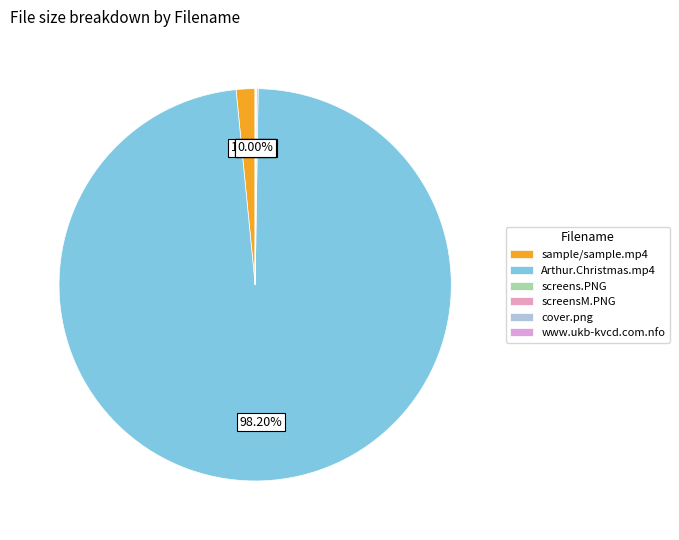

How many slices are in this pie chart?

6